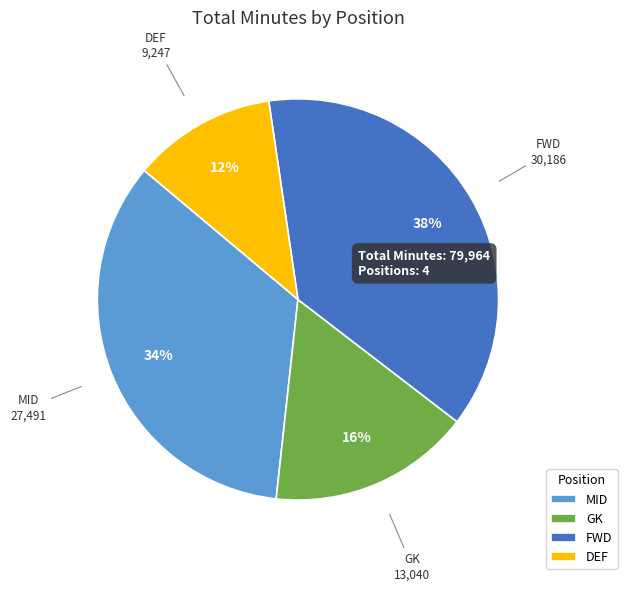

Which slice is the smallest?

DEF